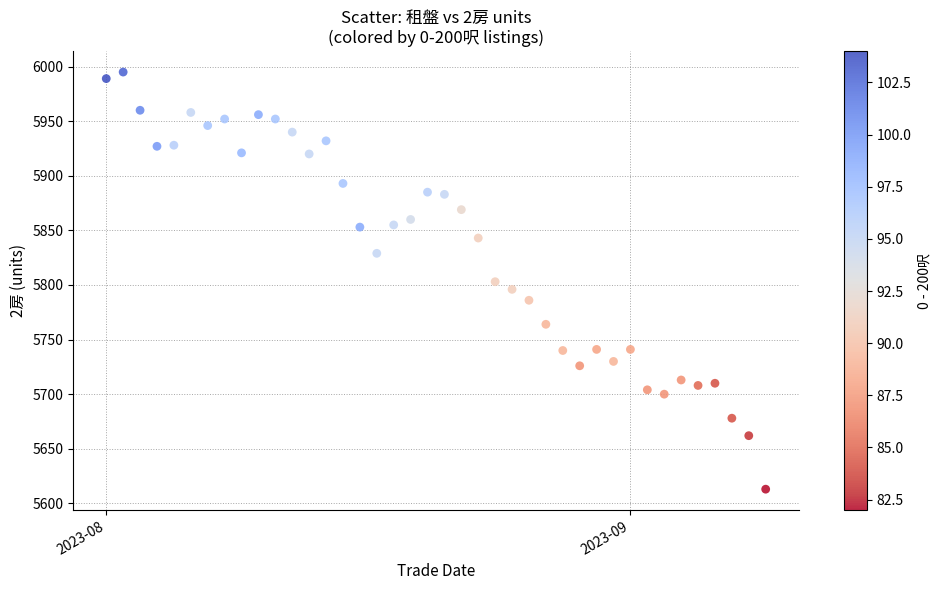

What is the range of Y values (max minus min)?

382